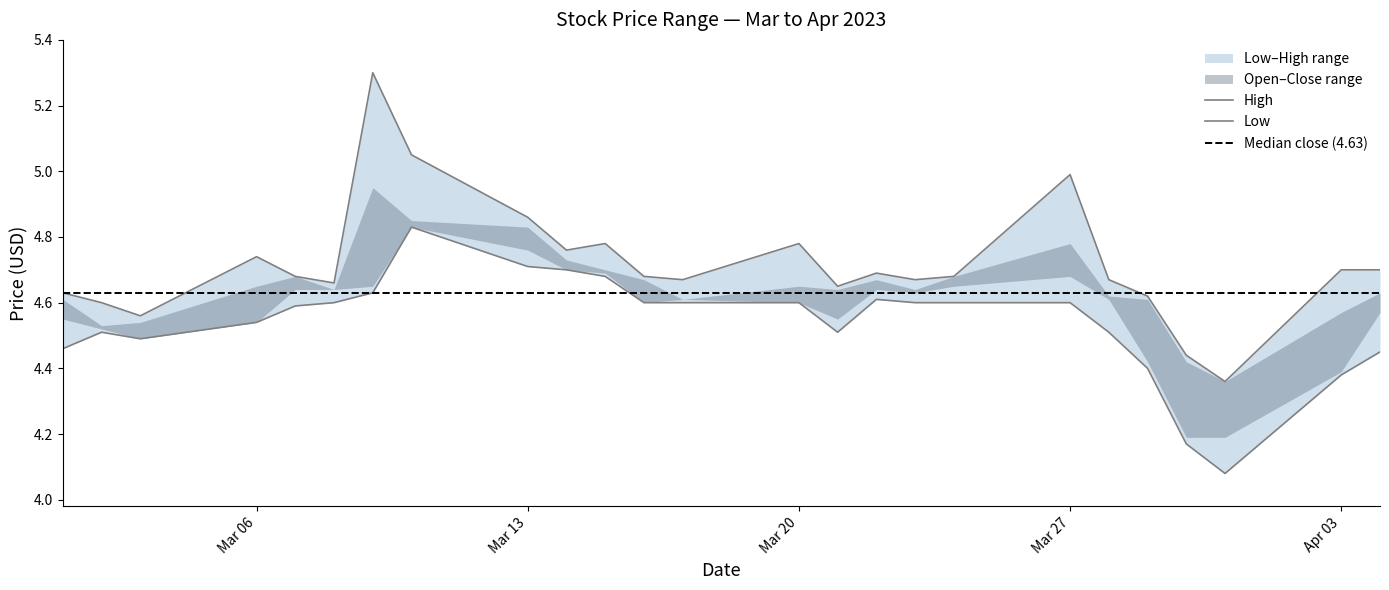

Rank the series at open from lowest to highest value.

low, high